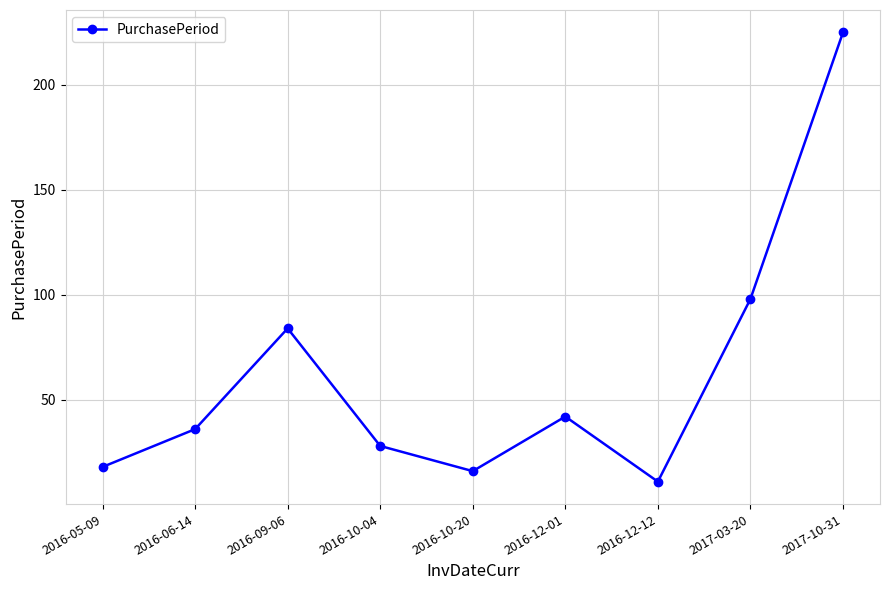

List the labels in order of value, largest first.

2017-10-31, 2017-03-20, 2016-09-06, 2016-12-01, 2016-06-14, 2016-10-04, 2016-05-09, 2016-10-20, 2016-12-12